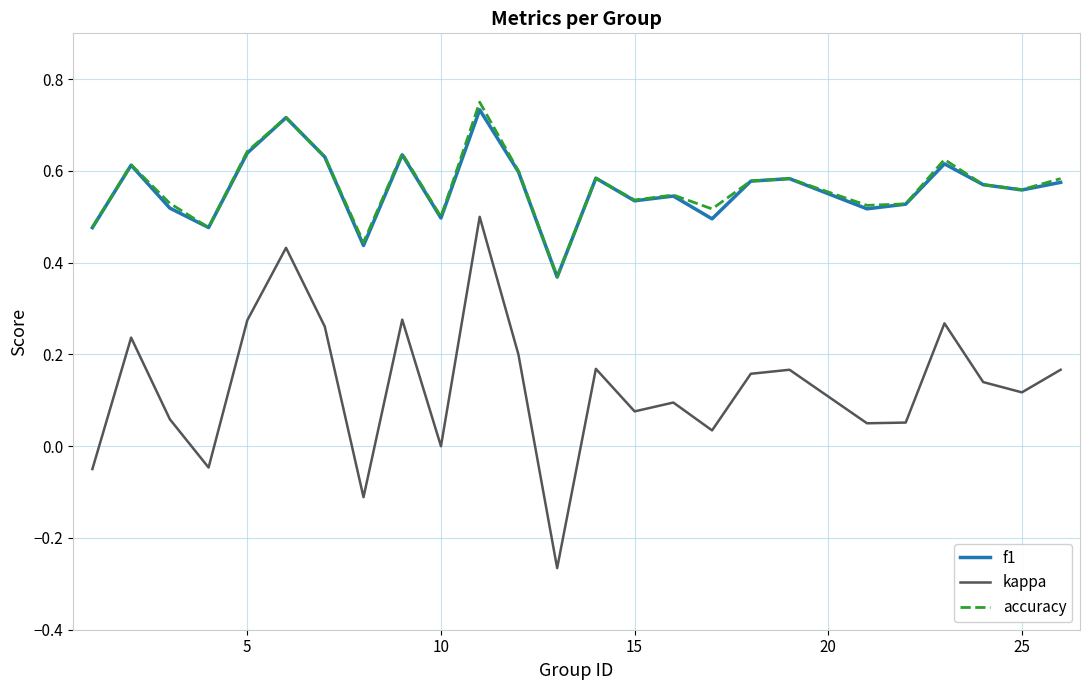

True or false: kappa and f1 intersect in this chart.

False